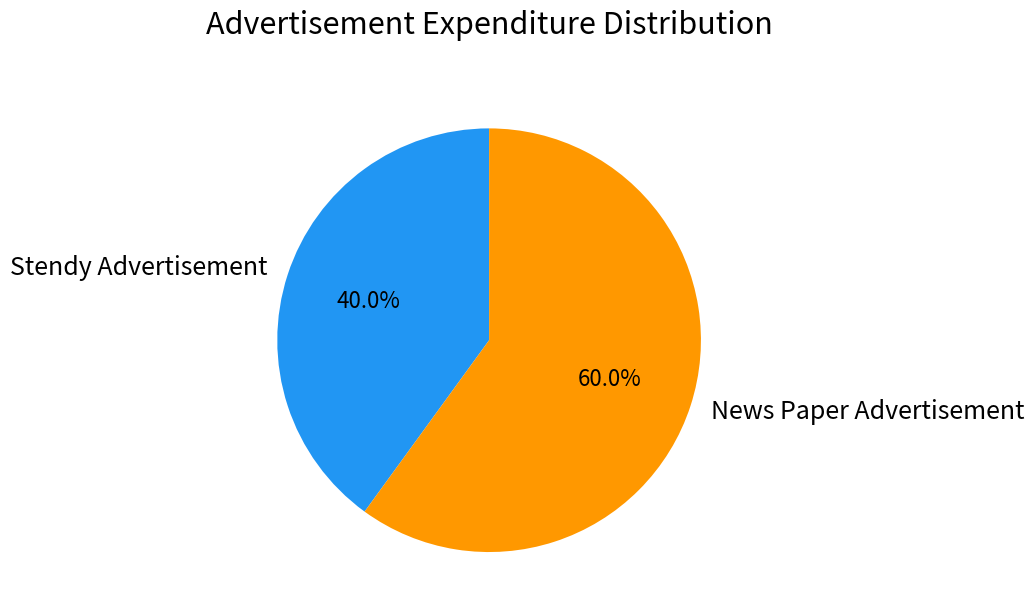

Is there any slice that represents more than half of the pie?

Yes